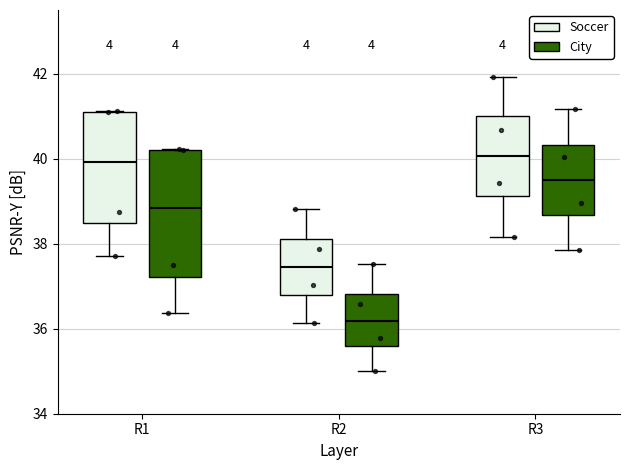

Which box's median line is the lowest?

R2 (City)